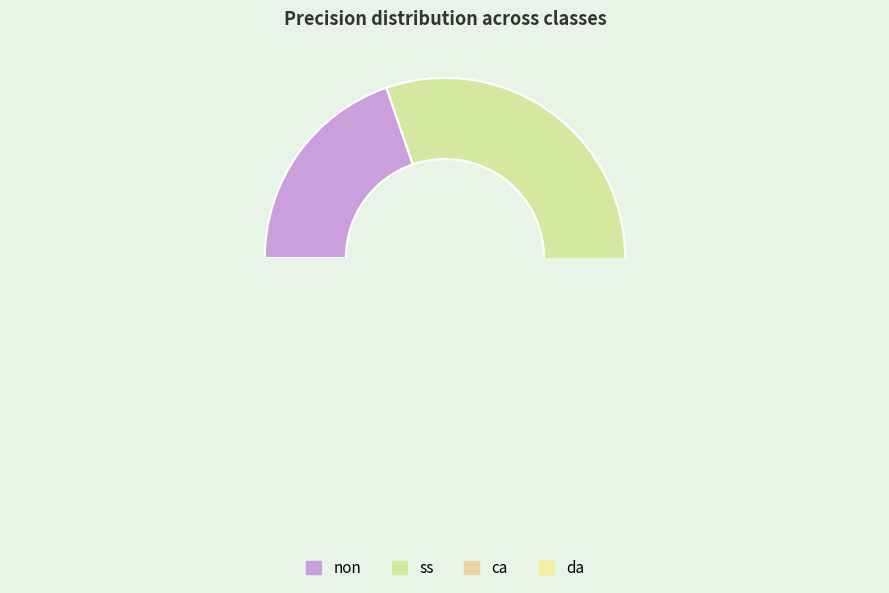

Count the number of slices in the pie.

4